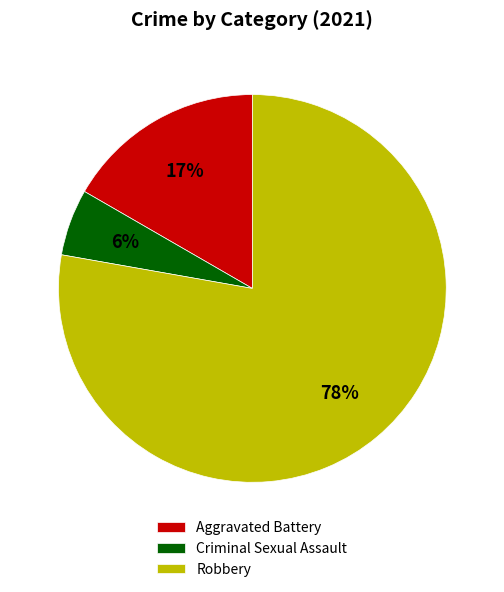

Is the sum of Aggravated Battery and Robbery greater than half?

Yes